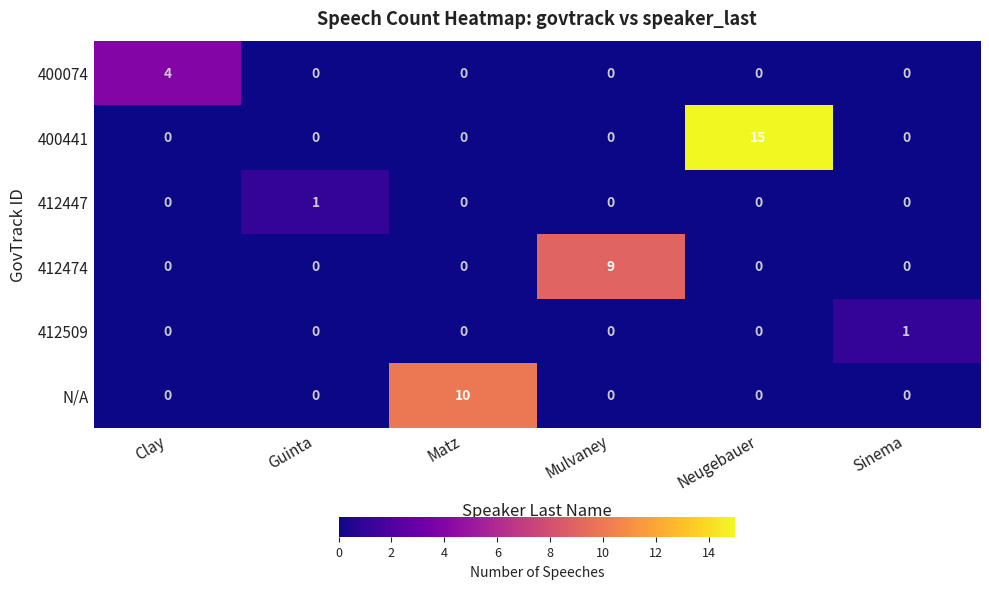

Which series has the largest total across all categories?

400441